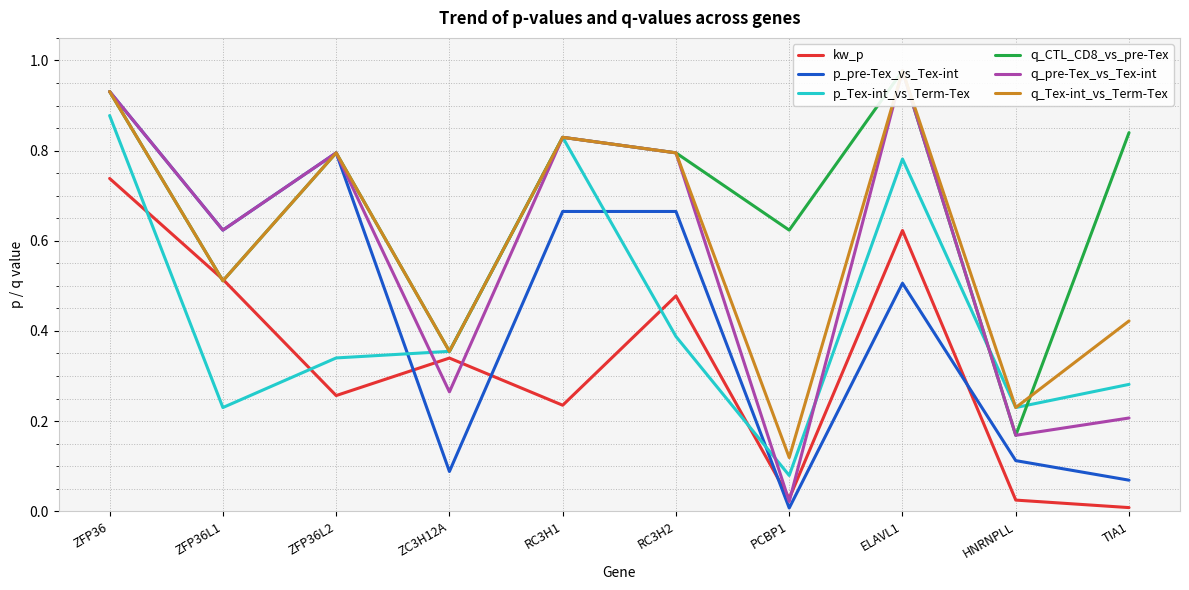

At which category does q_CTL_CD8_vs_pre-Tex reach its first local valley?

ZFP36L1